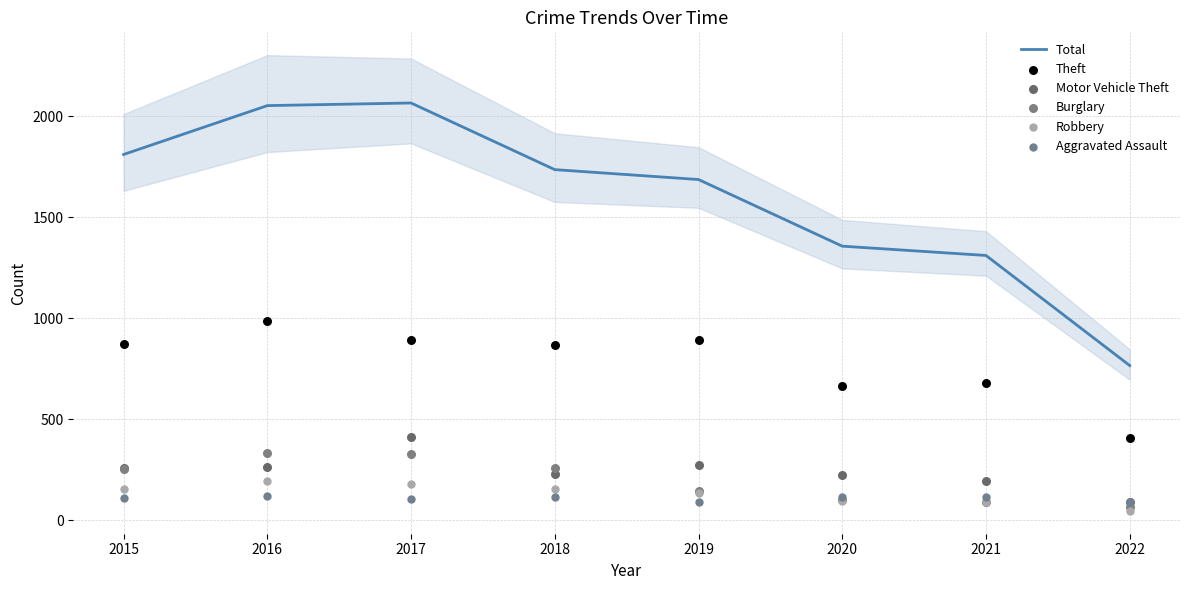

What are all the series names shown in the legend?

Total, Theft, Motor Vehicle Theft, Burglary, Robbery, Aggravated Assault